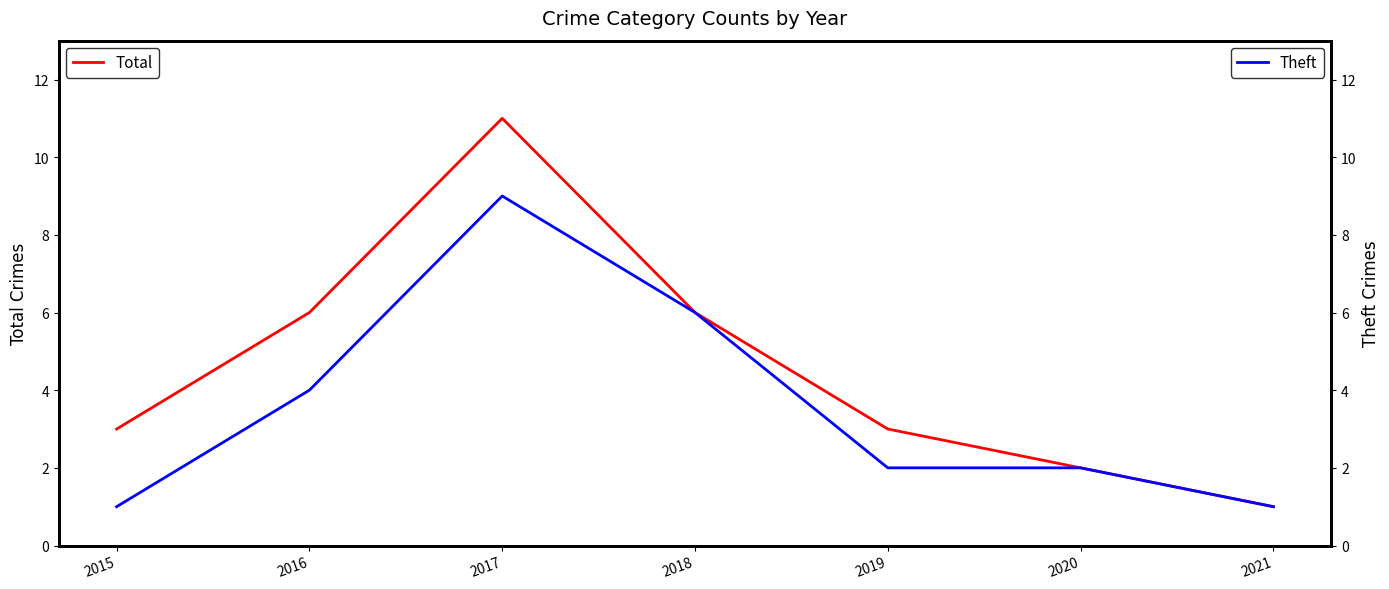

True or false: Theft and Total cross at least once.

False